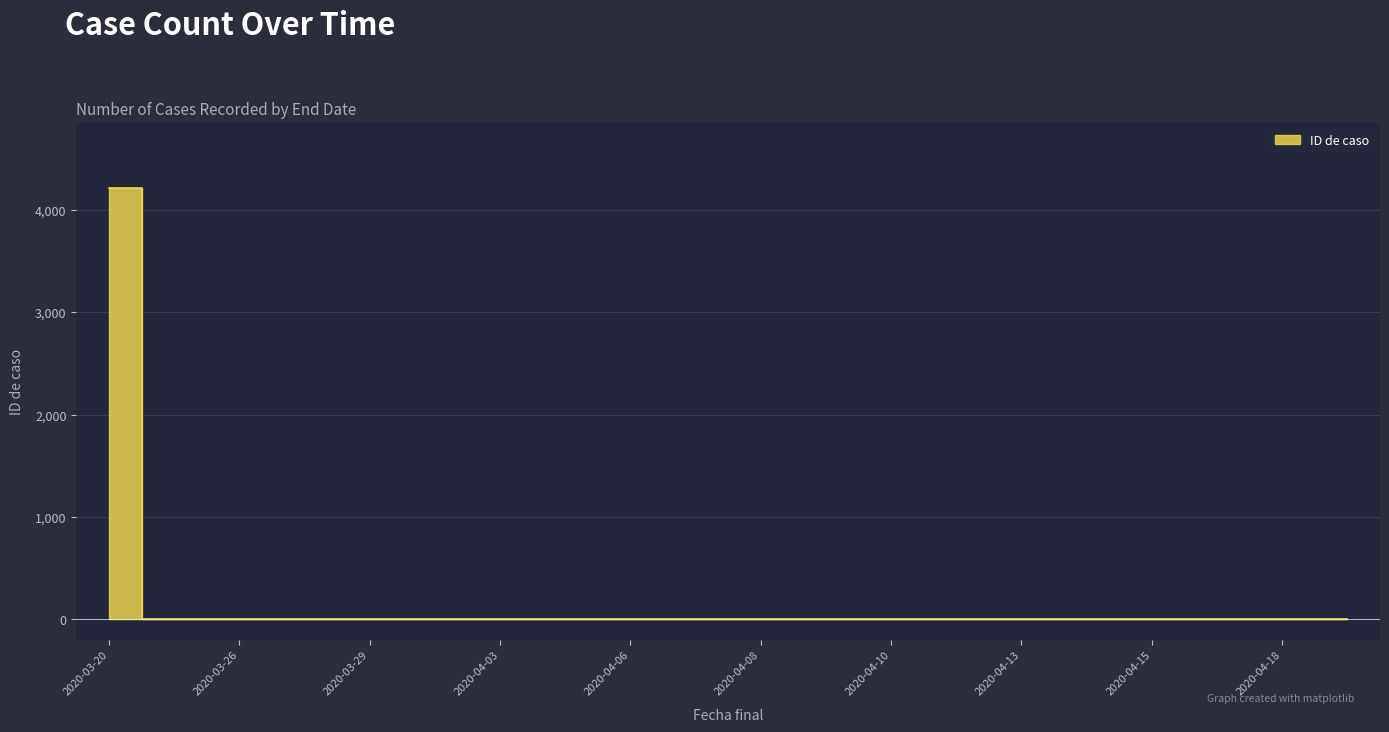

Reading right to left, list all the values displayed in this chart.

2020-04-19=1	2020-04-18=1	2020-04-17=1	2020-04-15=1	2020-04-14=1	2020-04-13=1	2020-04-12=1	2020-04-10=1	2020-04-09=1	2020-04-08=1	2020-04-07=1	2020-04-06=1	2020-04-04=1	2020-04-03=1	2020-04-02=1	2020-03-29=1	2020-03-27=1	2020-03-26=1	2020-03-21=1	2020-03-20=4221